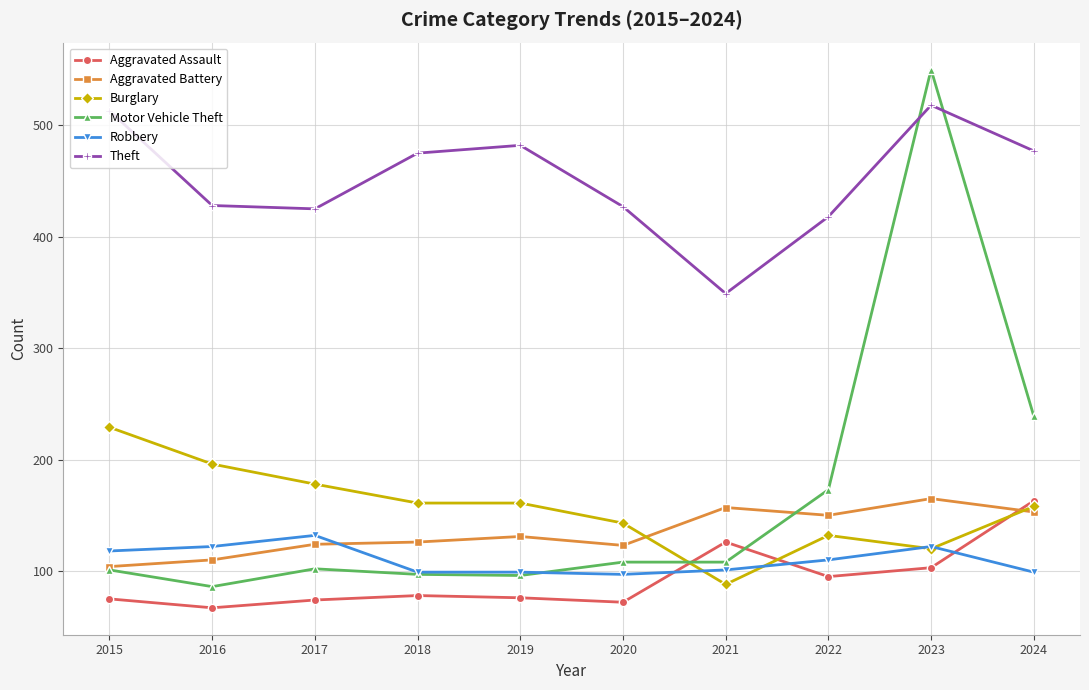

At which label is Aggravated Battery closest to 134?

2019